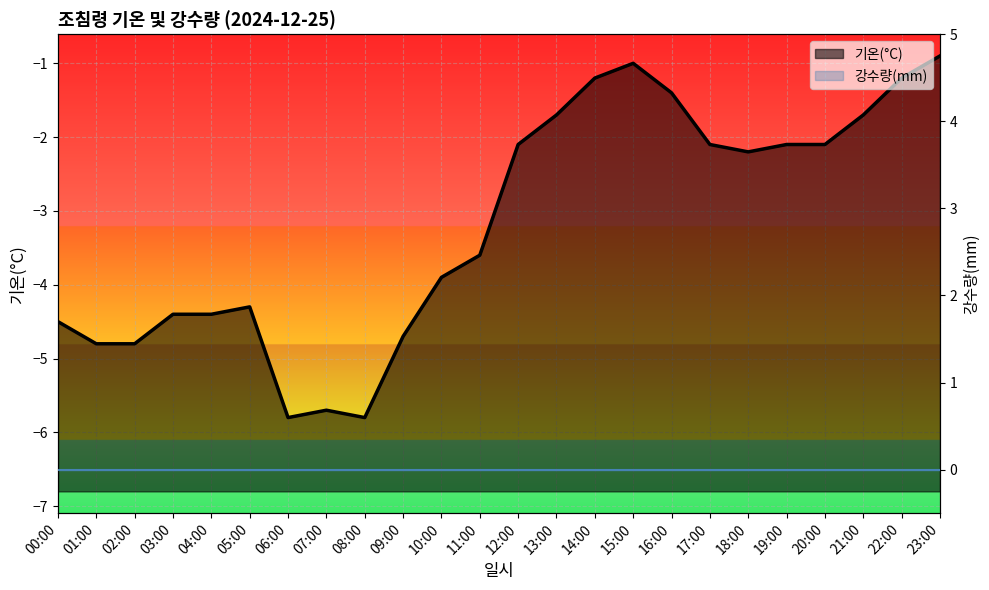

Reading left to right, transcribe all the data shown in this chart.

-4.5	-4.8	-4.8	-4.4	-4.4	-4.3	-5.8	-5.7	-5.8	-4.7	-3.9	-3.6	-2.1	-1.7	-1.2	-1.0	-1.4	-2.1	-2.2	-2.1	-2.1	-1.7	-1.2	-0.9